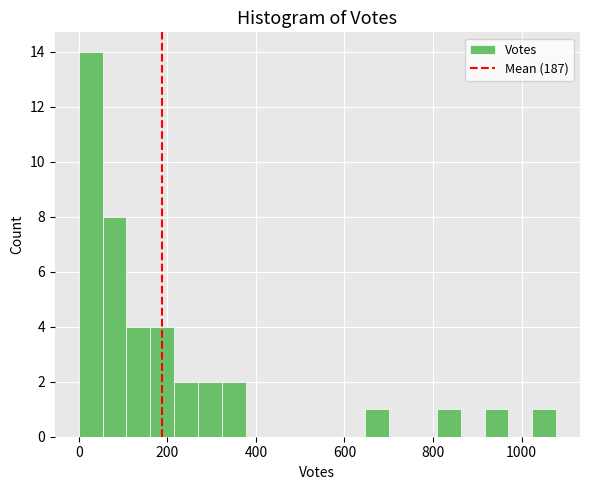

Around what value on the x-axis is the tallest bar? Give the approximate position of its centre, as read against the axis.

20